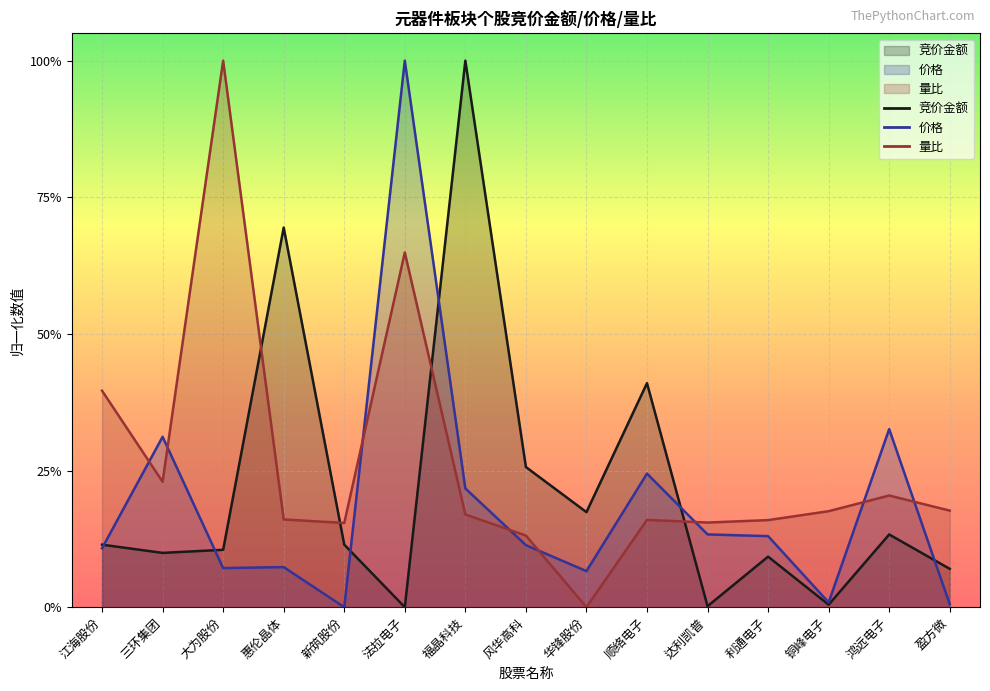

What is the spread (max minus min) of values at 福晶科技?

0.8